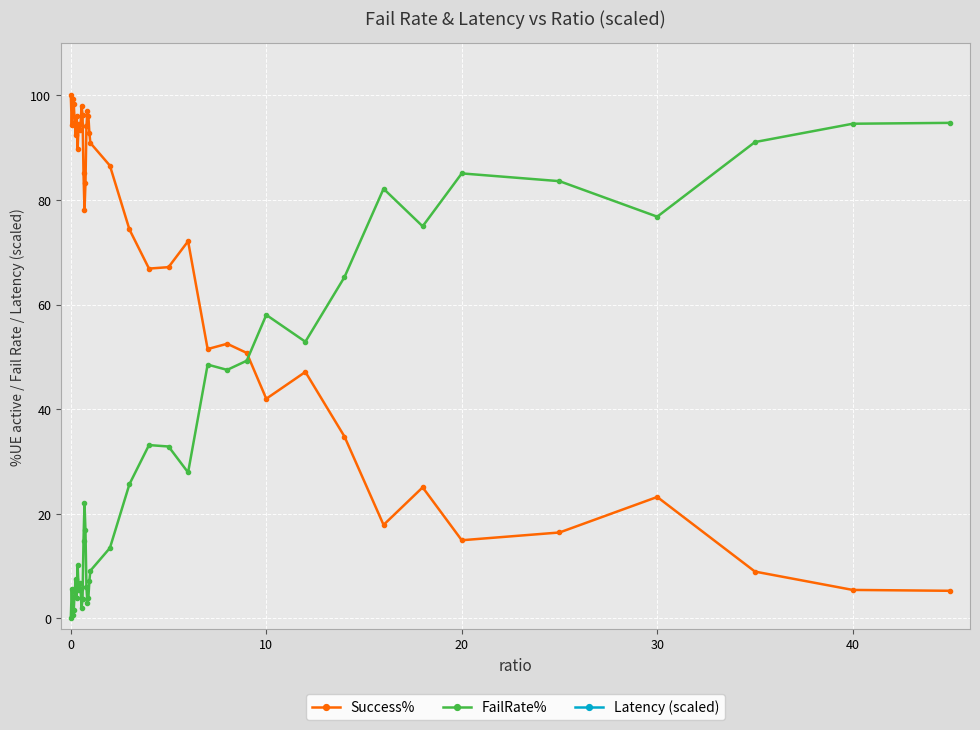

What is the highest value of the Success% series?

100.0